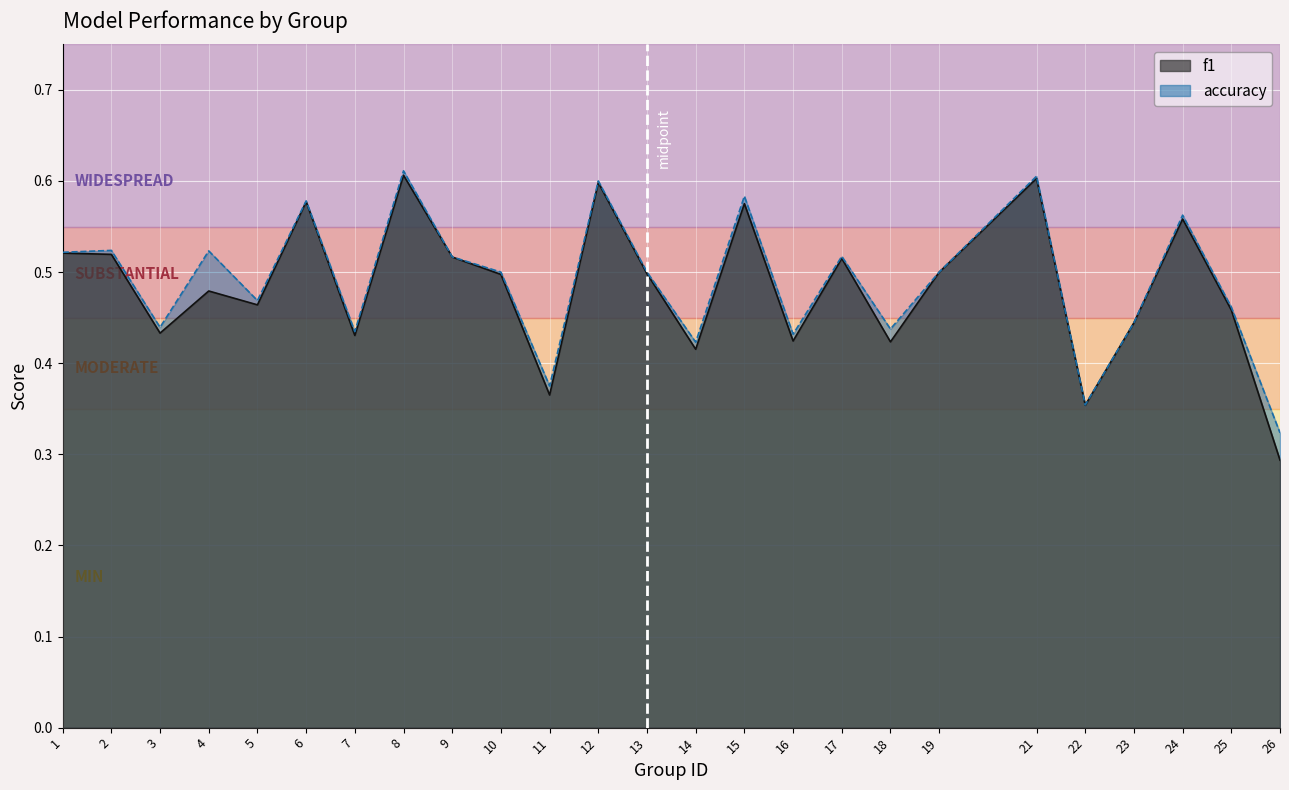

Reading right to left, what are all the values shown in this chart?

f1: 26=0.3	25=0.5	24=0.6	23=0.4	22=0.4	21=0.6	19=0.5	18=0.4	17=0.5	16=0.4	15=0.6	14=0.4	13=0.5	12=0.6	11=0.4	10=0.5	9=0.5	8=0.6	7=0.4	6=0.6	5=0.5	4=0.5	3=0.4	2=0.5	1=0.5
accuracy: 26=0.3	25=0.5	24=0.6	23=0.4	22=0.4	21=0.6	19=0.5	18=0.4	17=0.5	16=0.4	15=0.6	14=0.4	13=0.5	12=0.6	11=0.4	10=0.5	9=0.5	8=0.6	7=0.4	6=0.6	5=0.5	4=0.5	3=0.4	2=0.5	1=0.5